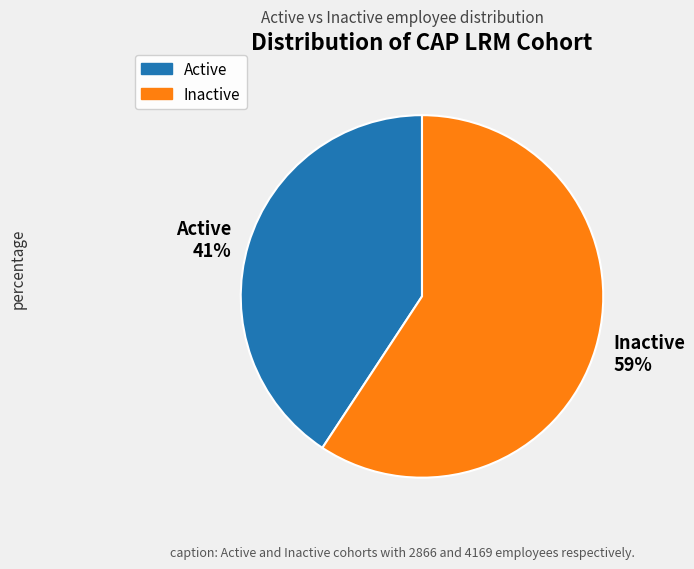

Does Inactive represent more than half of the total?

Yes